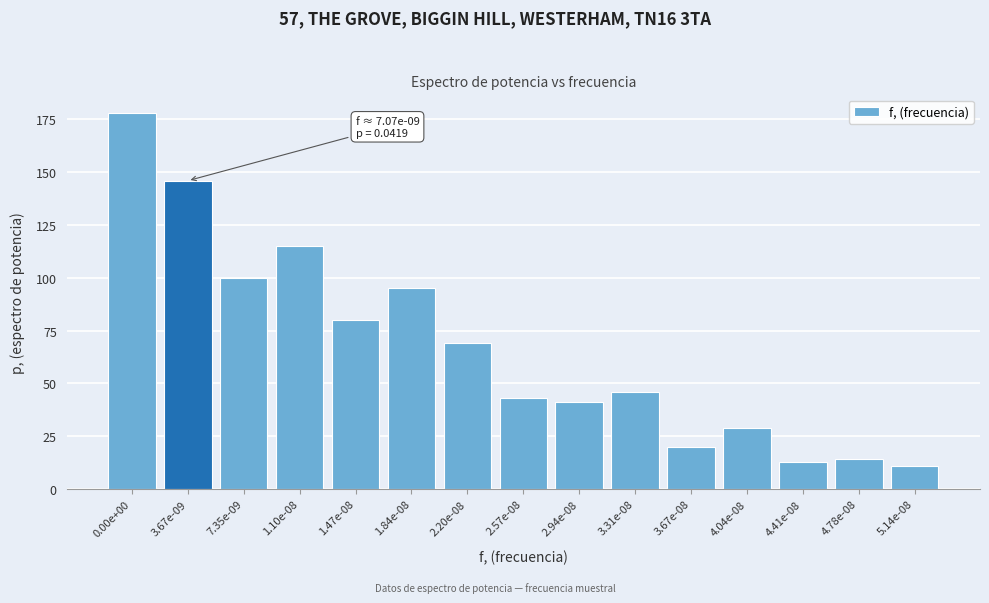

Reading left to right, transcribe all the data shown in this chart.

0.00e+00=178	3.67e-09=146	7.35e-09=100	1.10e-08=115	1.47e-08=80	1.84e-08=95	2.20e-08=69	2.57e-08=43	2.94e-08=41	3.31e-08=46	3.67e-08=20	4.04e-08=29	4.41e-08=13	4.78e-08=14	5.14e-08=11